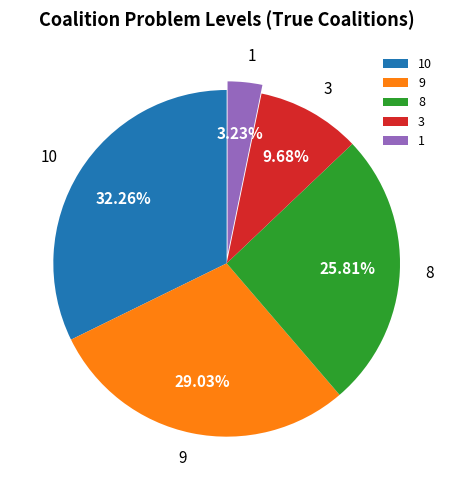

What percentage do 3 and 8 together represent?

35.5%